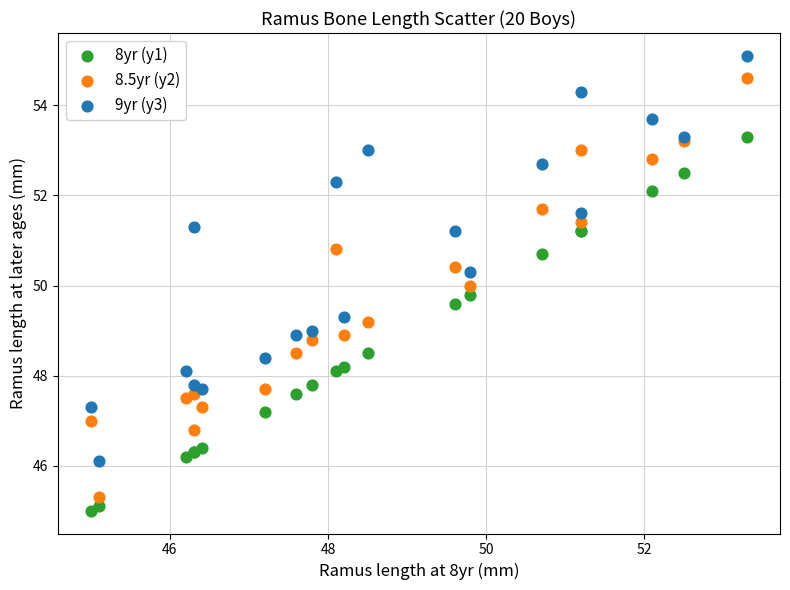

What is the X range (max minus min) for the scatter plot?

8.3